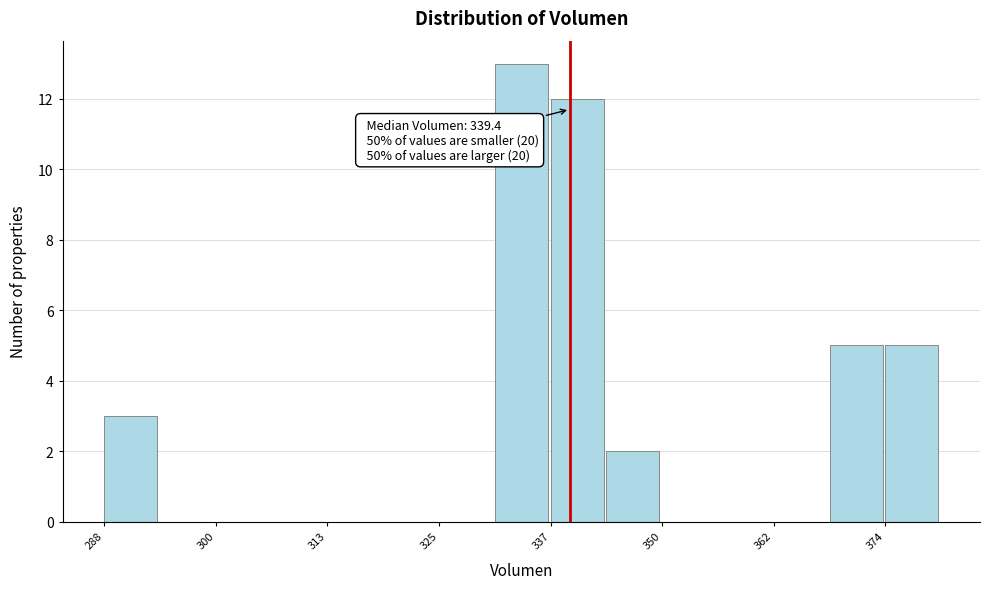

Read against the x-axis, roughly where is the centre of the tallest bar?

334